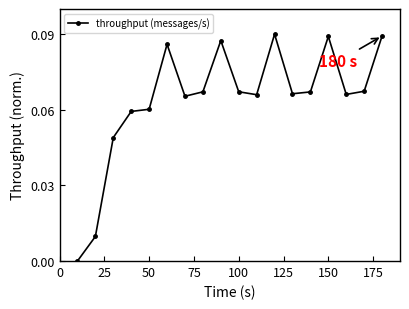

Count the number of values greater than 0.

17